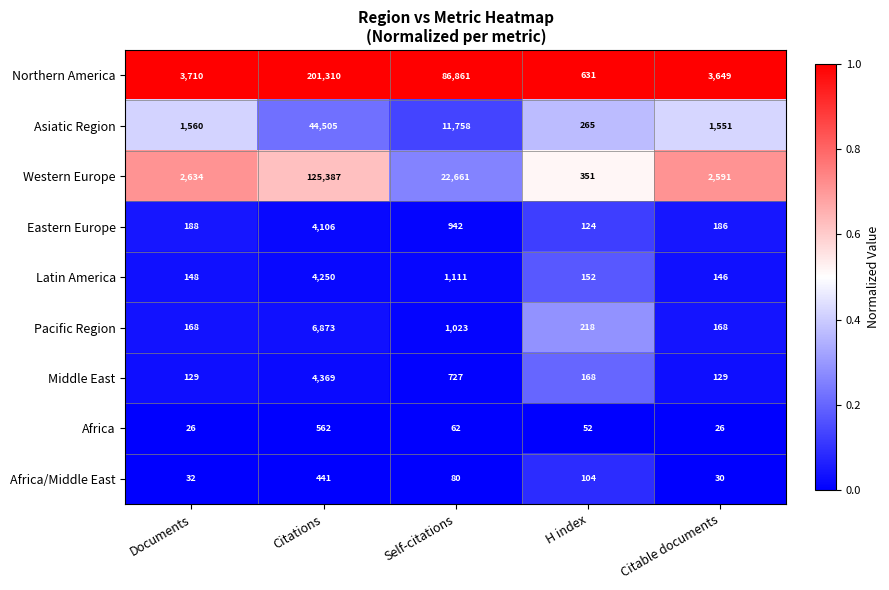

What is the approximate value of Northern America at Citable documents, to the nearest 50?

3650